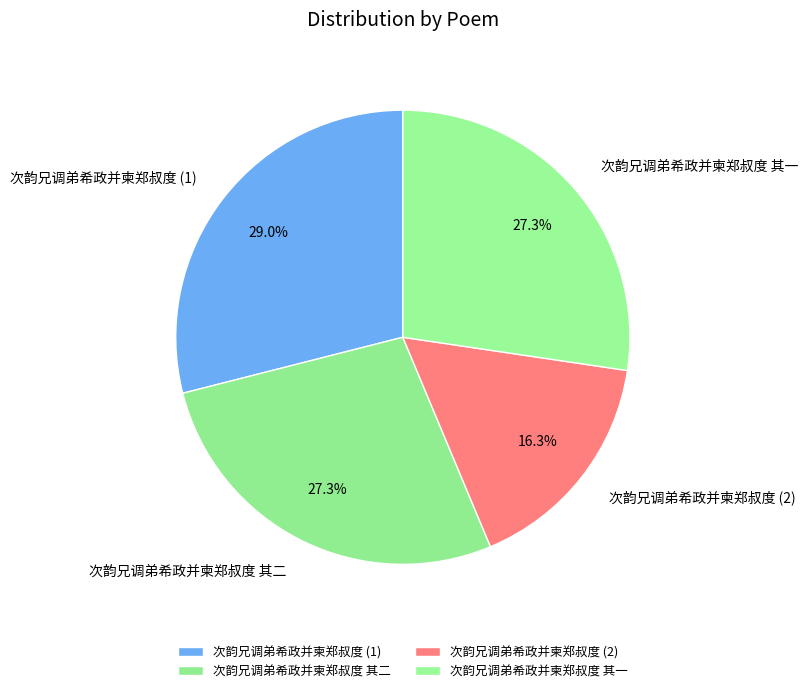

To the nearest percent, what is the average slice percentage?

25%